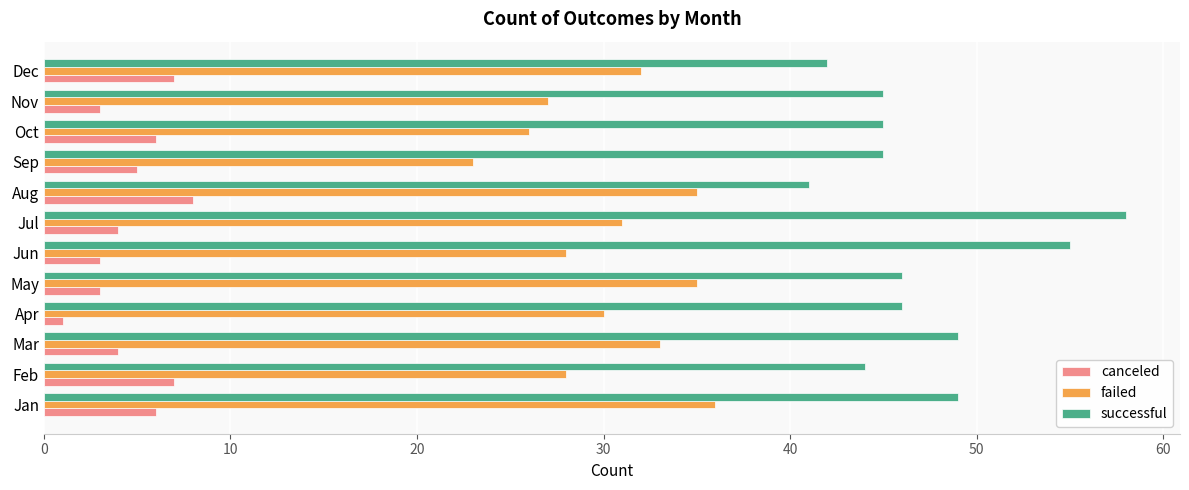

What is the sum of the canceled values at Oct and Dec?

13